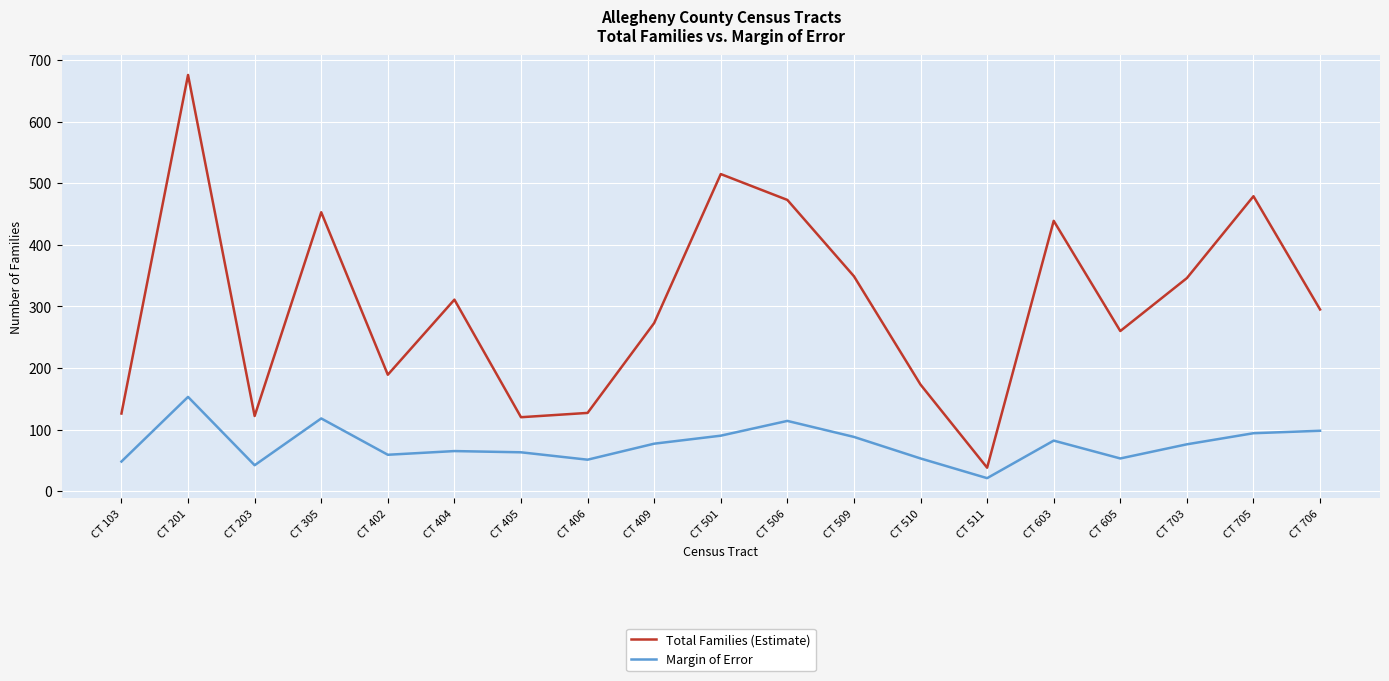

Rank the series at CT 201 from lowest to highest value.

Margin of Error, Total Families (Estimate)